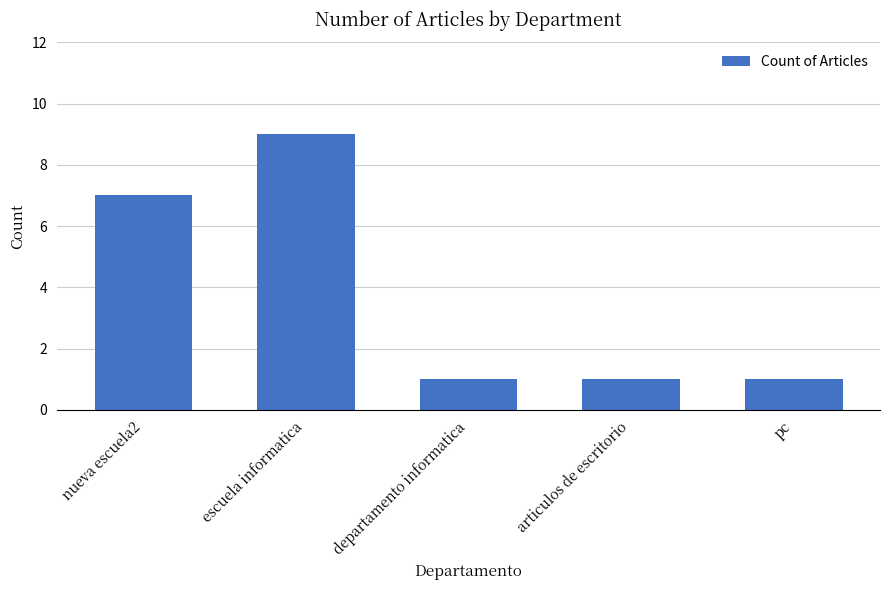

What is the value of the 3rd bar from the left?

1